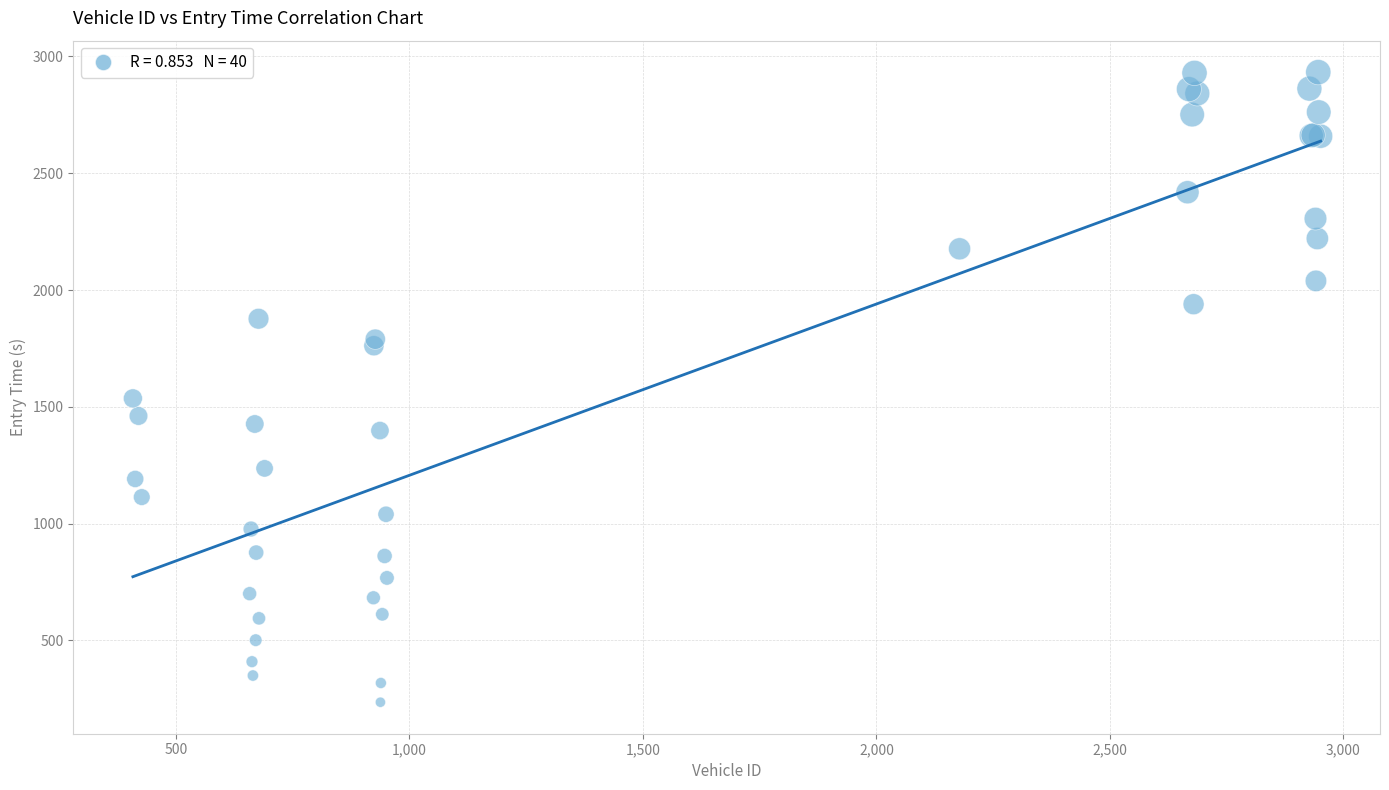

What Y value in the scatter plot is closest to 1583?

1536.1